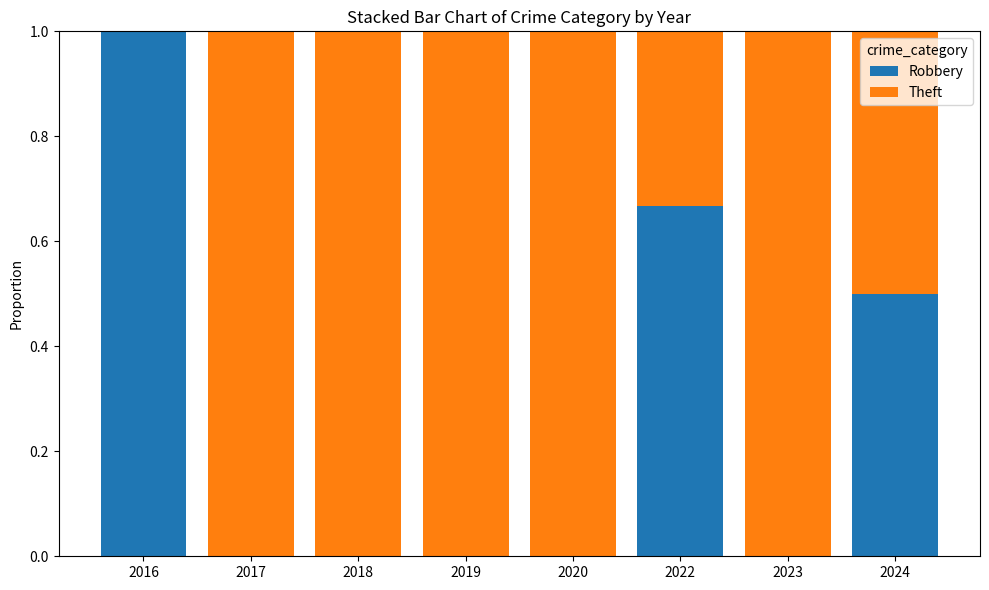

Is it true that Robbery equals 0.4 at 2019?

False